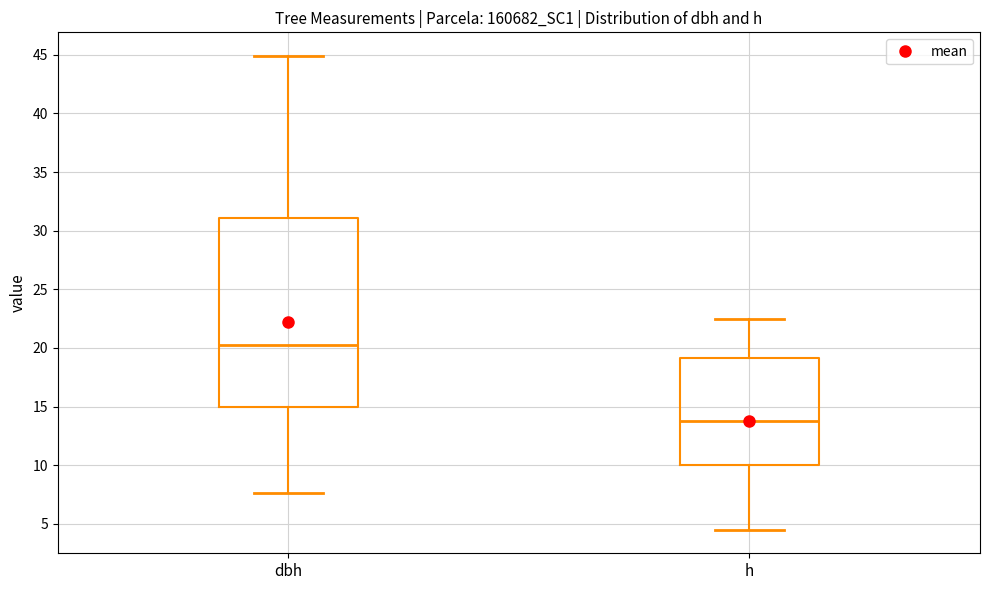

Reading left to right, read every box against the y-axis: the position of its median line, the range the box covers, and the ends of its whiskers. The values are not printed on the chart, so give them approximately, as read against the axis.

dbh: median 20.0, box 15.0 to 31.0, whiskers 7.5 to 45.0
h: median 14.0, box 10.0 to 19.0, whiskers 4.5 to 22.5